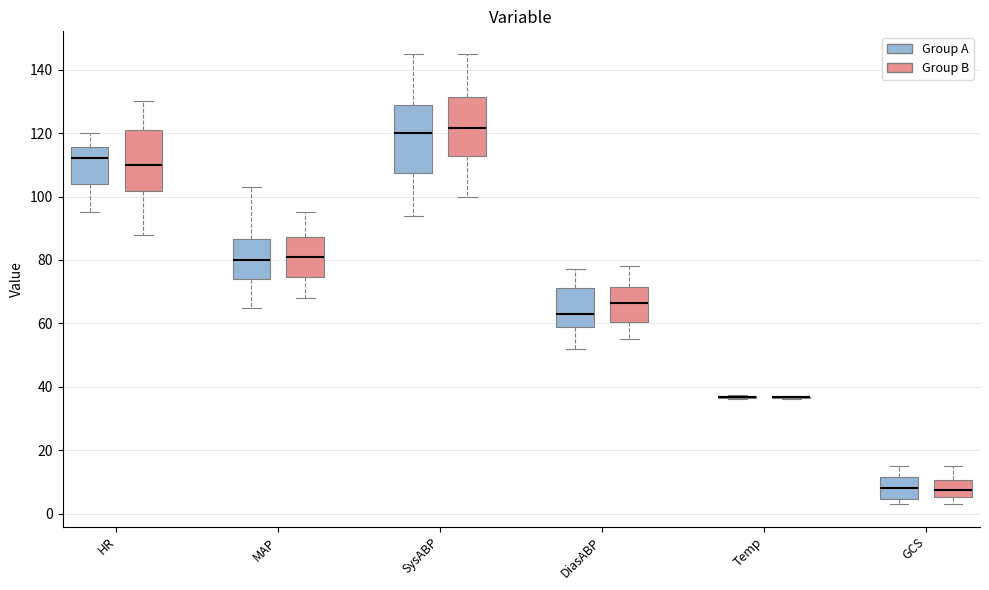

Reading left to right, transcribe this box plot: for each box, give where its median line is, the range the box spans, and where its two whiskers end, as read against the y-axis. The values are not printed on the chart, so give them approximately, as read against the axis.

HR (Group A): median 112, box 104 to 116, whiskers 96 to 120
HR (Group B): median 110, box 102 to 122, whiskers 88 to 130
MAP (Group A): median 80, box 74 to 86, whiskers 66 to 104
MAP (Group B): median 82, box 74 to 88, whiskers 68 to 96
SysABP (Group A): median 120, box 108 to 130, whiskers 94 to 146
SysABP (Group B): median 122, box 112 to 132, whiskers 100 to 146
DiasABP (Group A): median 64, box 60 to 72, whiskers 52 to 78
DiasABP (Group B): median 66, box 60 to 72, whiskers 56 to 78
Temp (Group A): box collapsed to a line at 36, whiskers 36 to 38
Temp (Group B): box collapsed to a line at 36, whiskers 36 to 38
GCS (Group A): median 8, box 4 to 12, whiskers 4 (just below the box's lower edge) to 16
GCS (Group B): median 8, box 6 to 10, whiskers 4 to 16